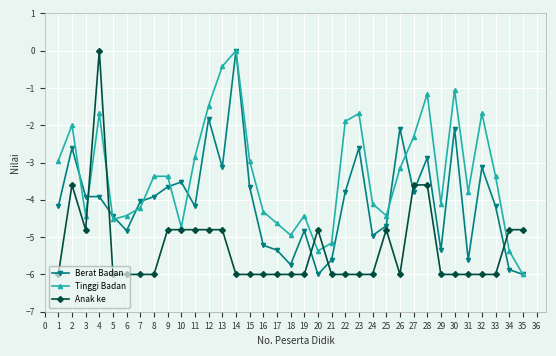

Between 2 and 24, which series saw the biggest shift?

Anak ke